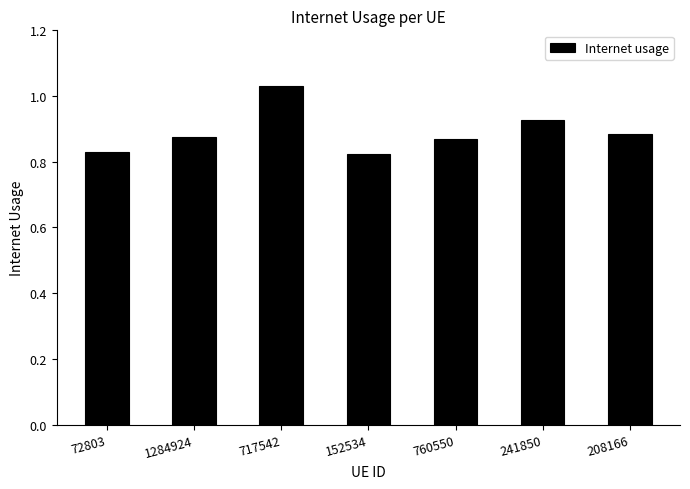

Which label corresponds to the largest value in the chart?

717542